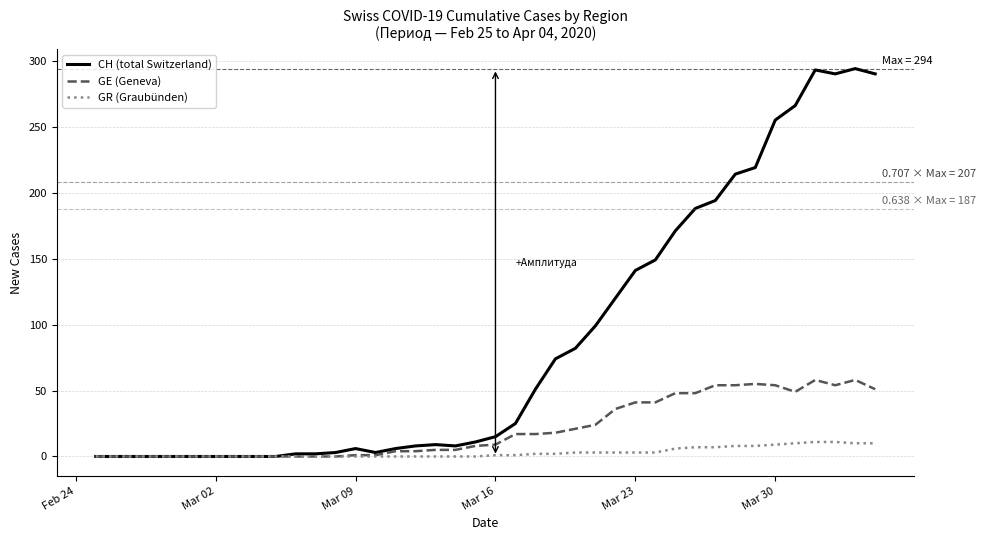

List the series in order of their overall mean, lowest first.

GR (Graubünden), GE (Geneva), CH (total Switzerland)